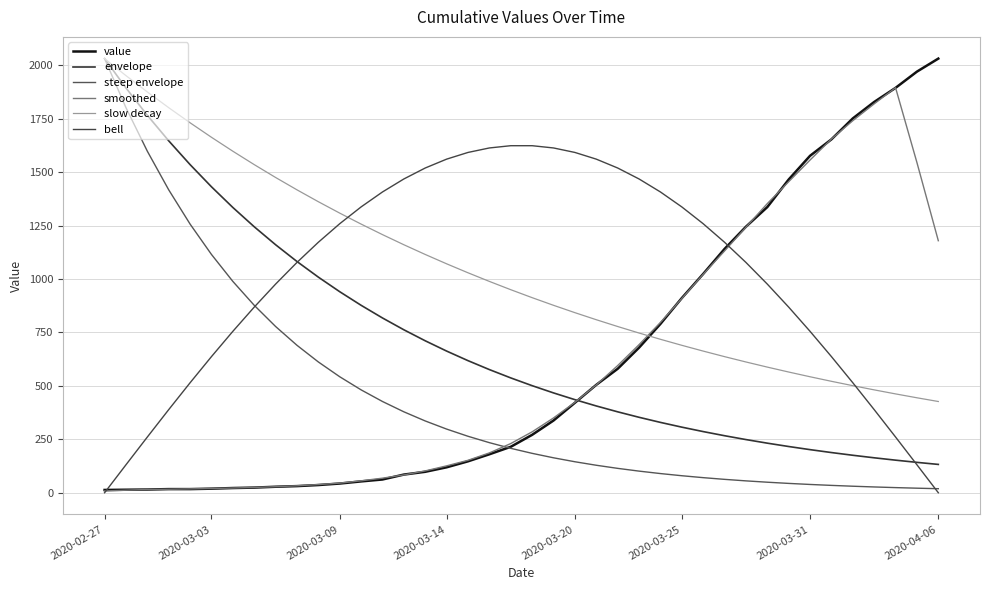

How many lines are shown in the chart?

6